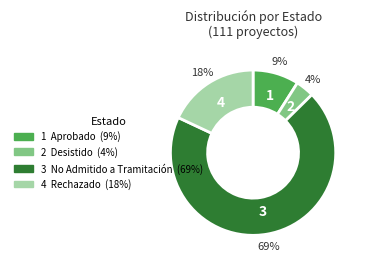

Is there a majority slice in this chart?

Yes